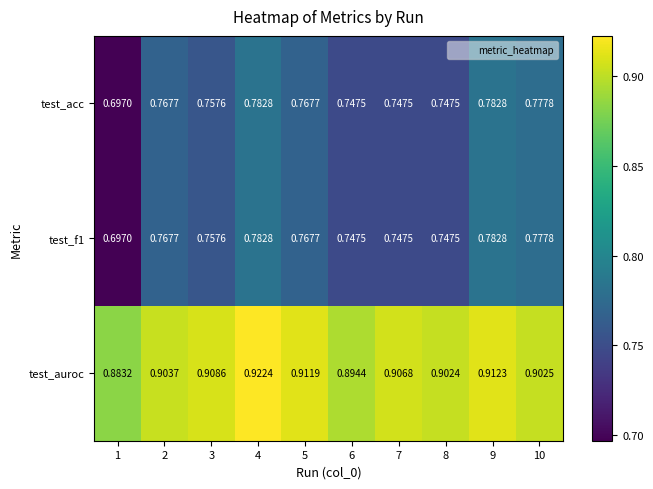

Is the value of test_auroc at 2 greater than the value of test_acc at 4?

Yes